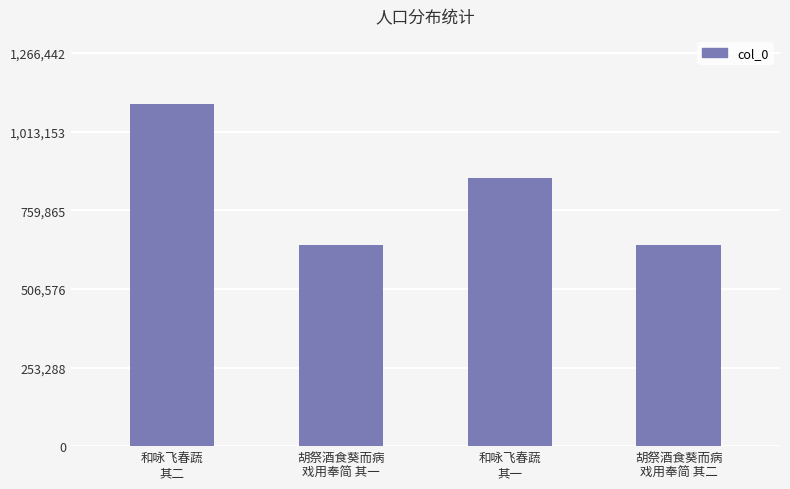

The value at 胡祭酒食葵而病
戏用奉简 其一 is 648410. True or false?

True